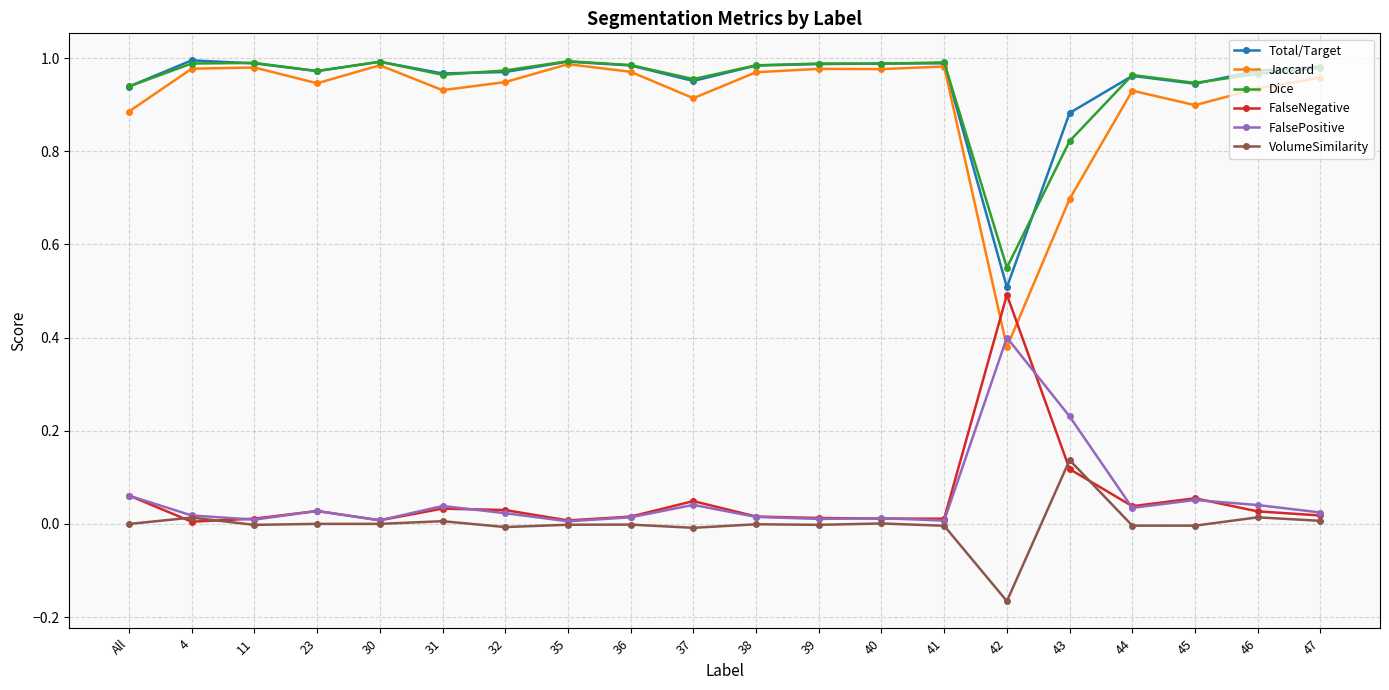

Where is Dice nearest to the value 0?

42